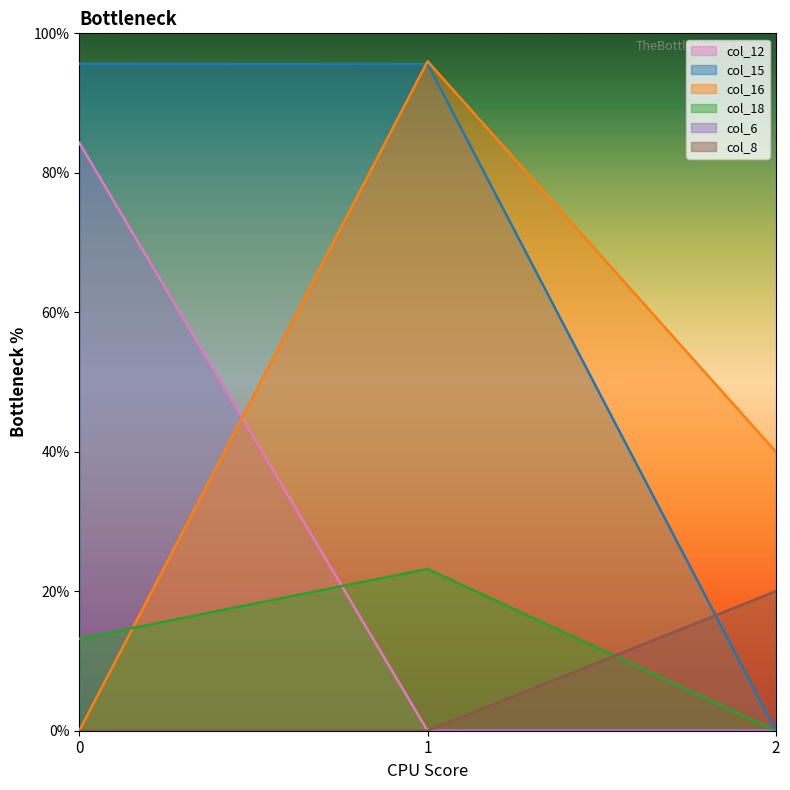

Which has a higher value, 1 or 2?

1